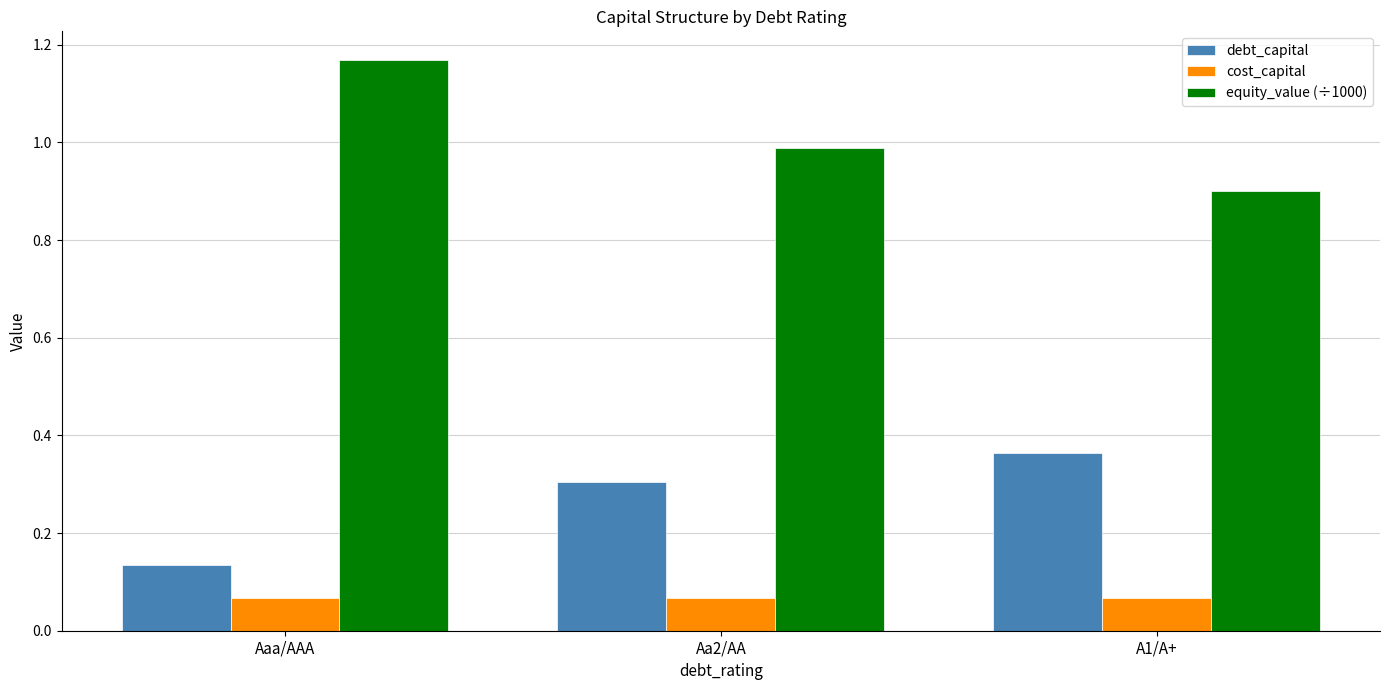

List the series in order of their overall mean, lowest first.

cost_capital, debt_capital, equity_value (÷1000)